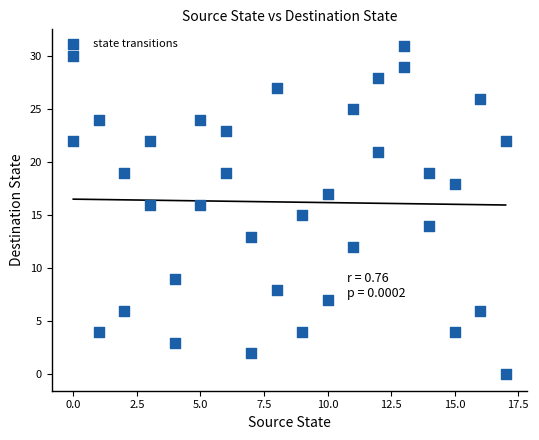

What is the range of X values (max minus min)?

17